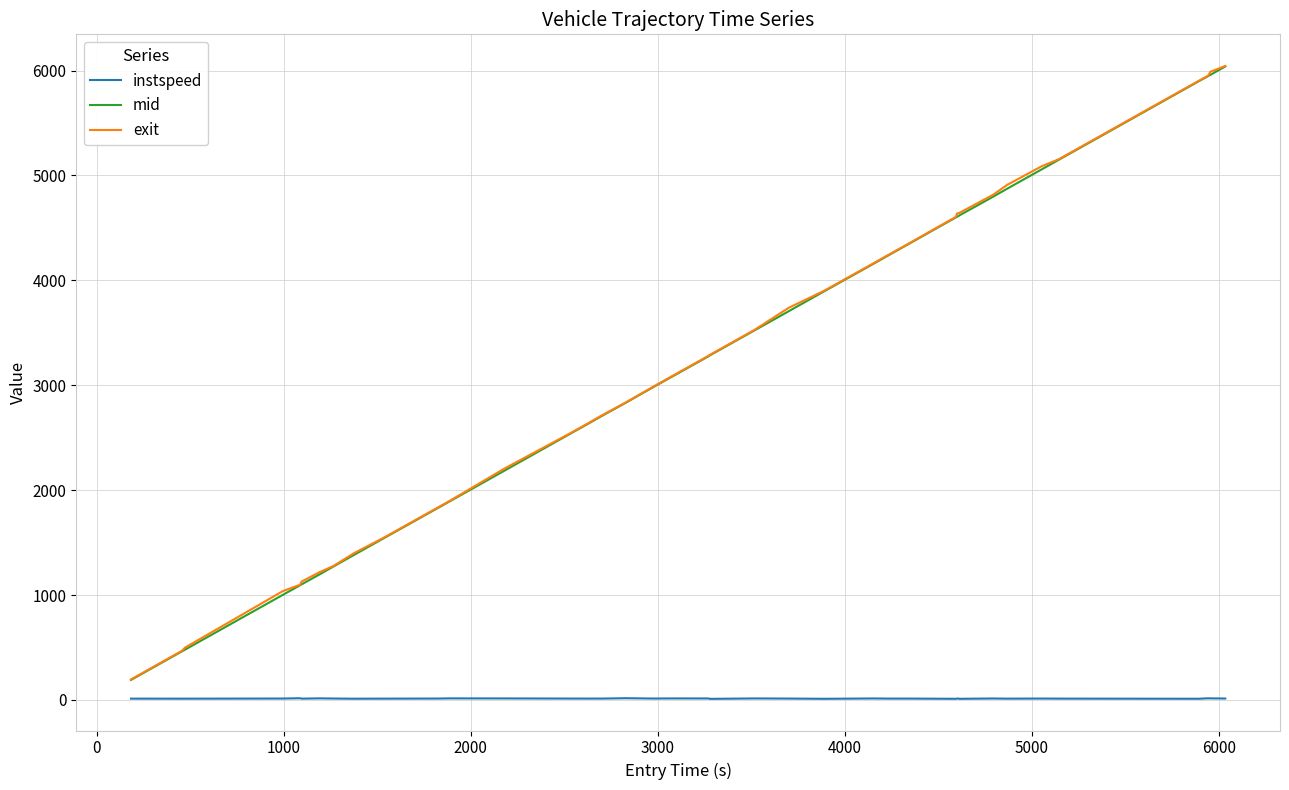

What is the lowest value of the exit series?

195.3